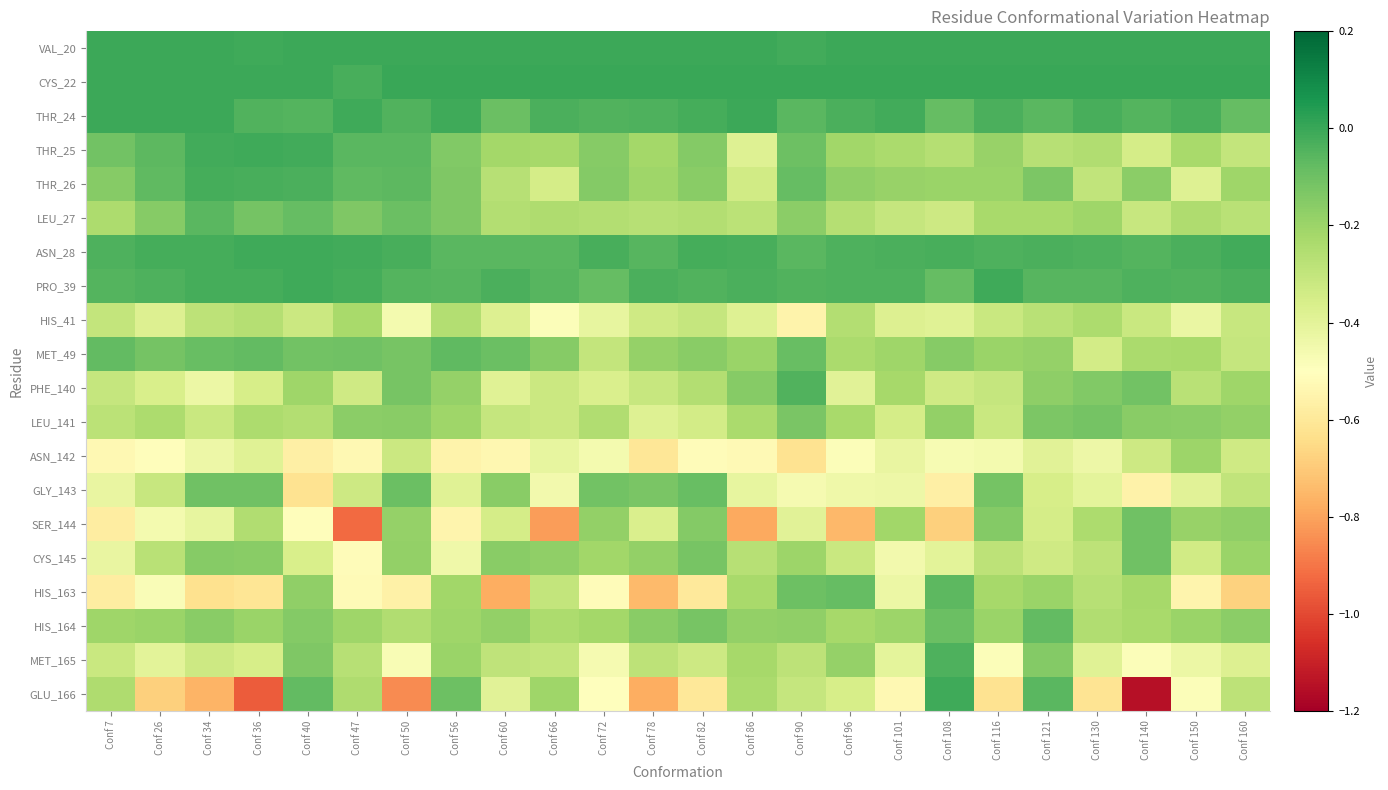

What is the spread (max minus min) of values at Conf 60?

0.8